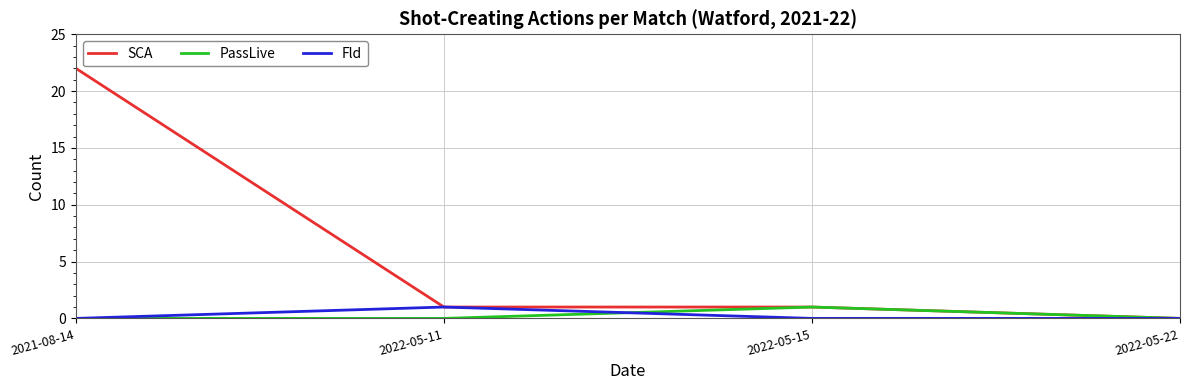

True or false: SCA has a value of 1 at 2022-05-15.

True